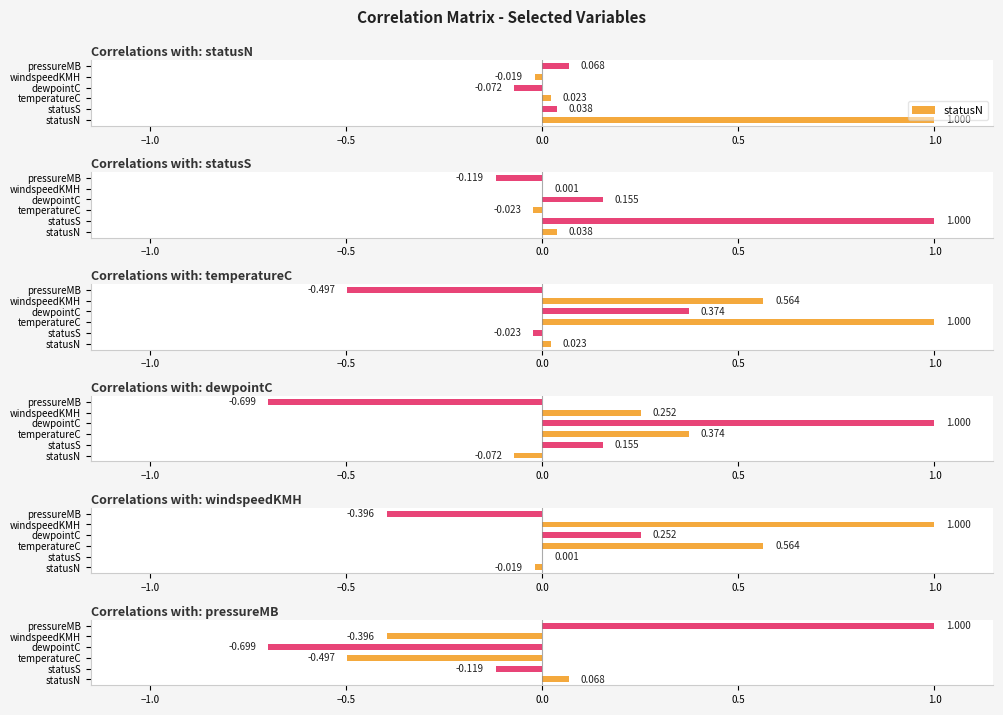

Reading right to left, transcribe all the data shown in this chart.

statusN: 0.1	-0.0	-0.1	0.0	0.0	1.0
statusS: -0.1	0.0	0.2	-0.0	1.0	0.0
temperatureC: -0.5	0.6	0.4	1.0	-0.0	0.0
dewpointC: -0.7	0.3	1.0	0.4	0.2	-0.1
windspeedKMH: -0.4	1.0	0.3	0.6	0.0	-0.0
pressureMB: 1.0	-0.4	-0.7	-0.5	-0.1	0.1